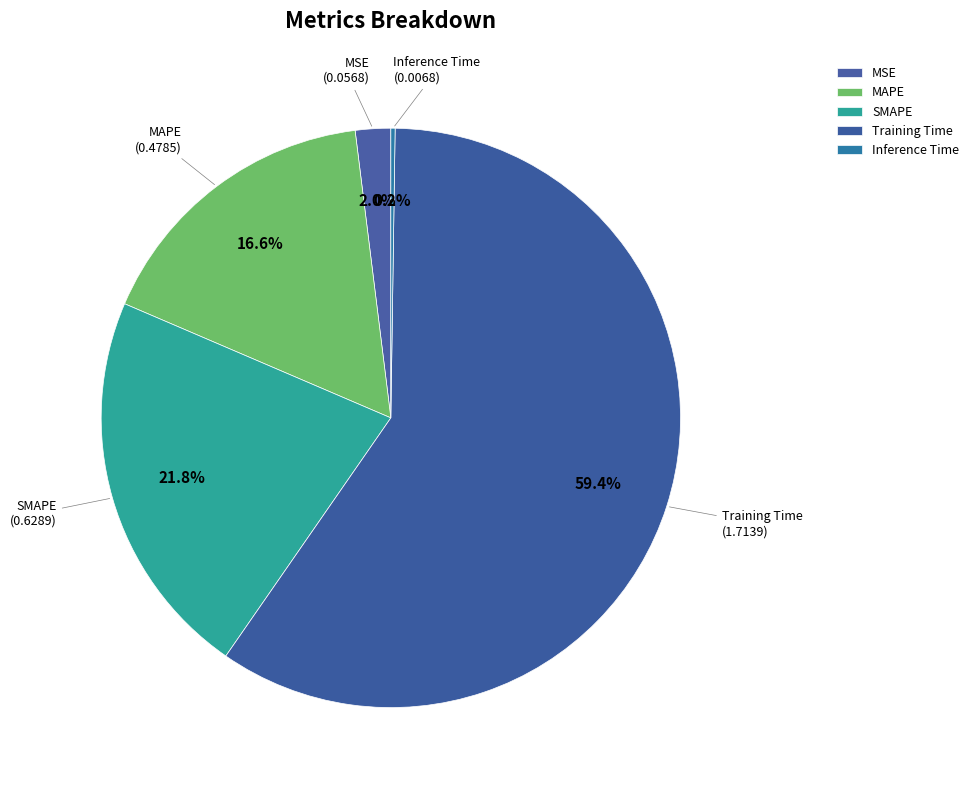

The MAPE slice represents 17% of the pie. True or false?

True